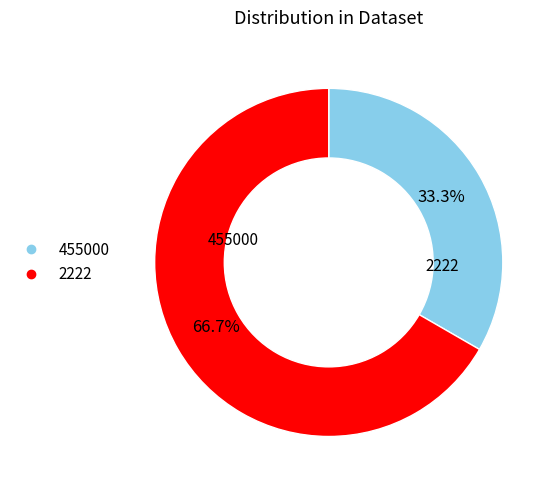

The 455000 slice represents 33% of the pie. True or false?

True